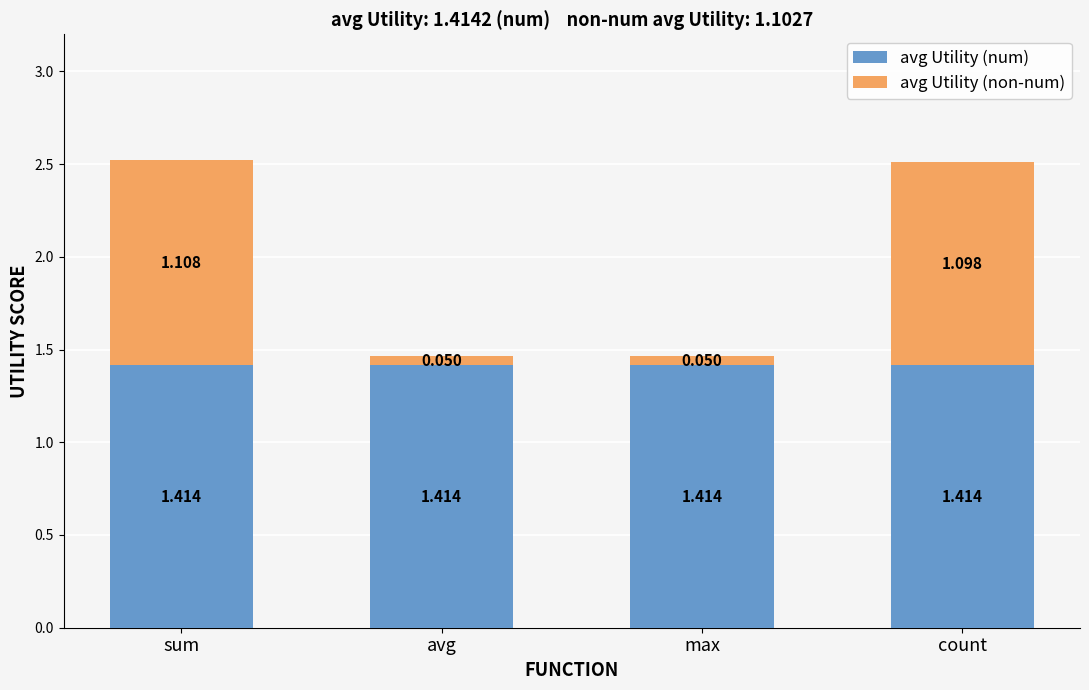

How many distinct data groups are displayed?

2